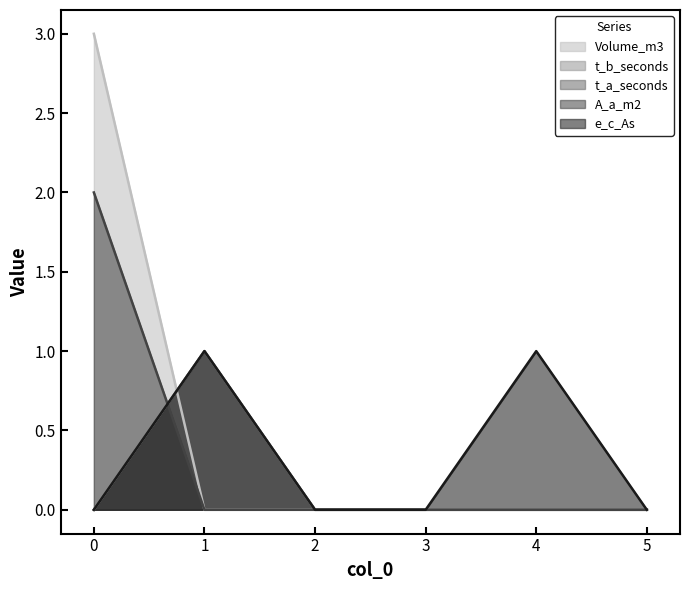

How many values in t_a_seconds are above zero?

1